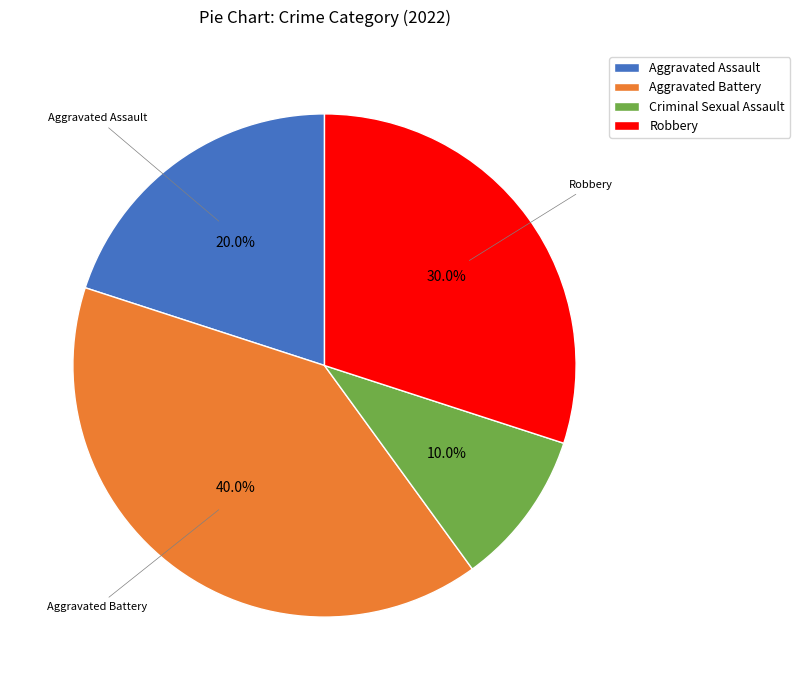

Between Aggravated Assault and Criminal Sexual Assault, which is larger?

Aggravated Assault